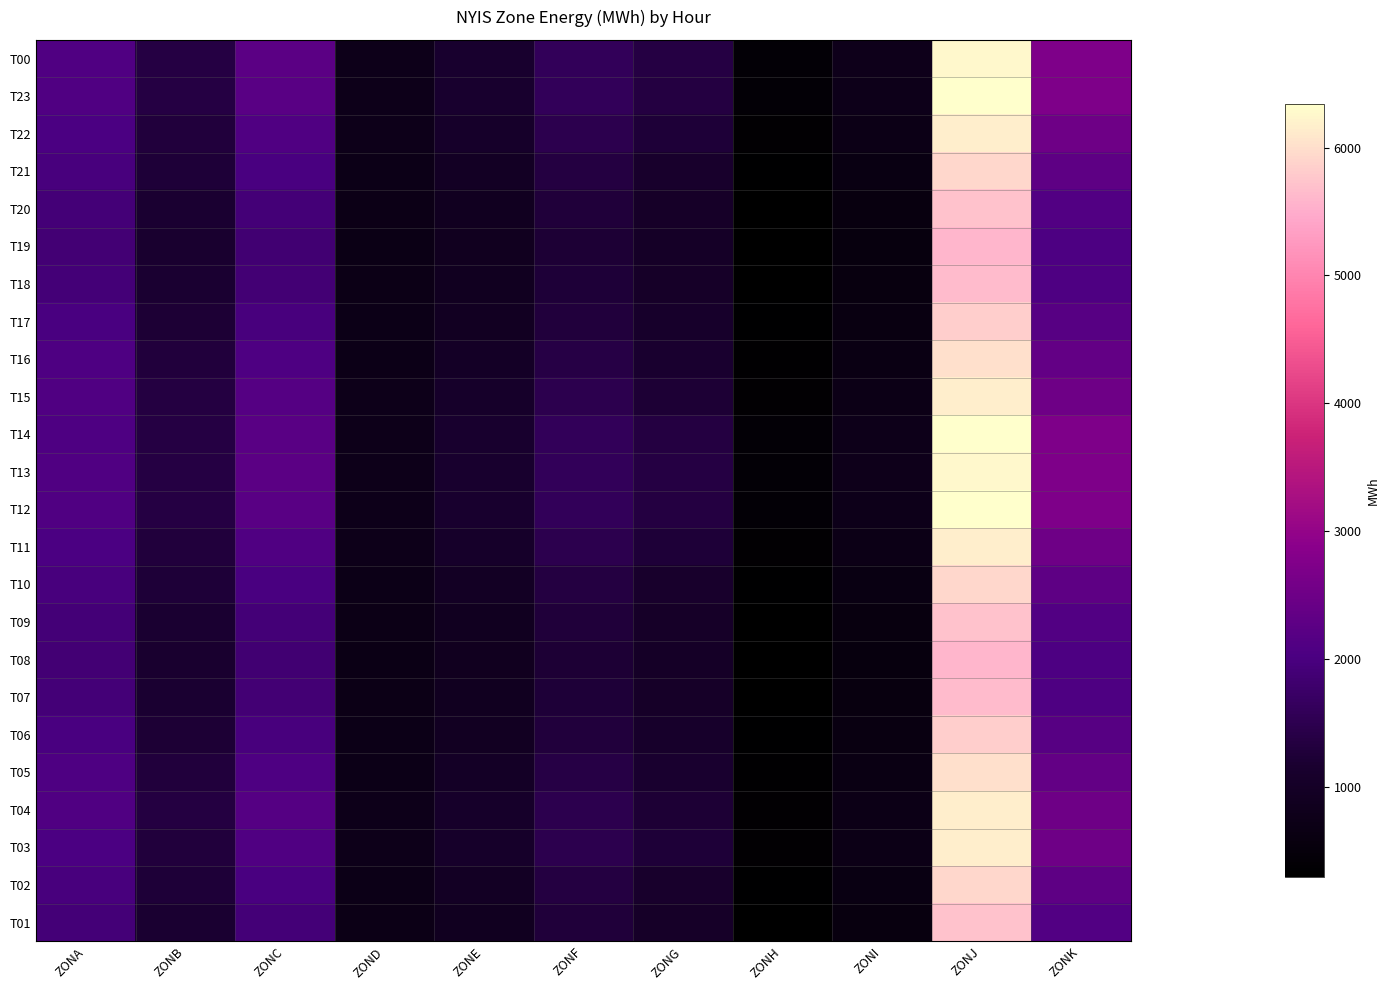

Count the number of categories in the chart.

11